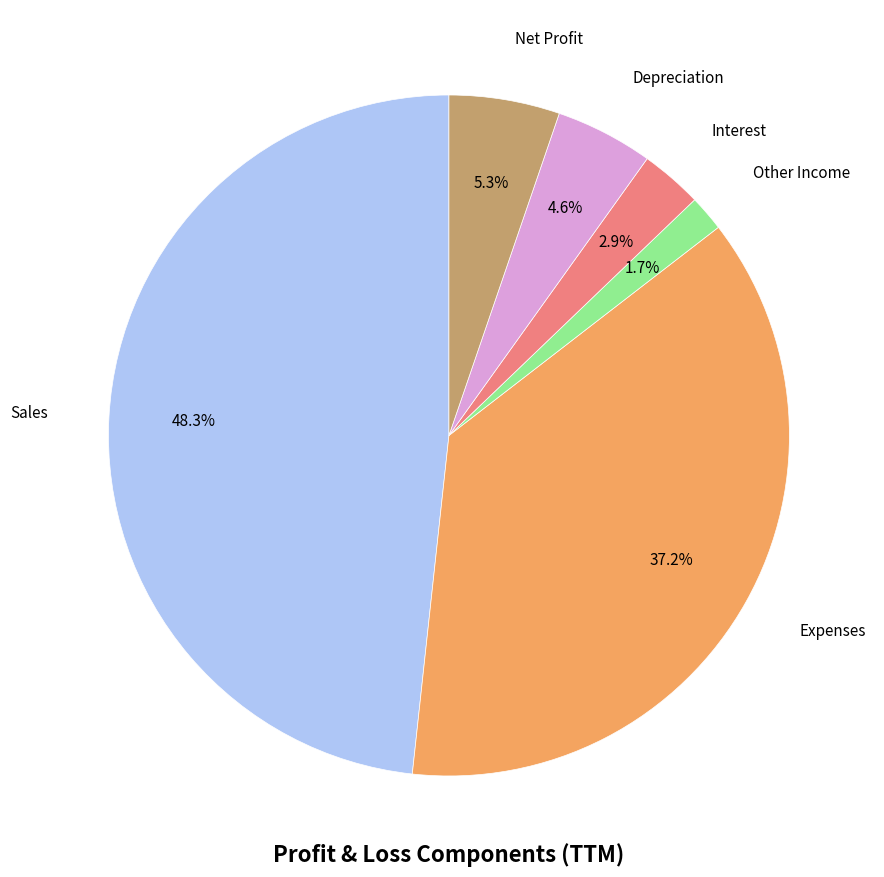

Does any single category account for the majority?

No